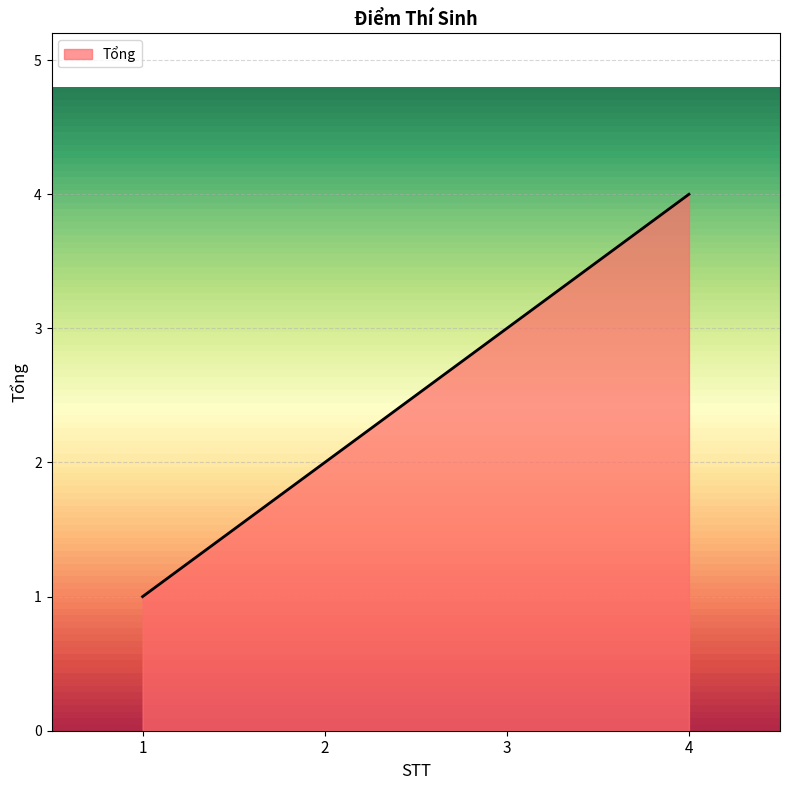

True or false: the data shows 1 at 1.

True